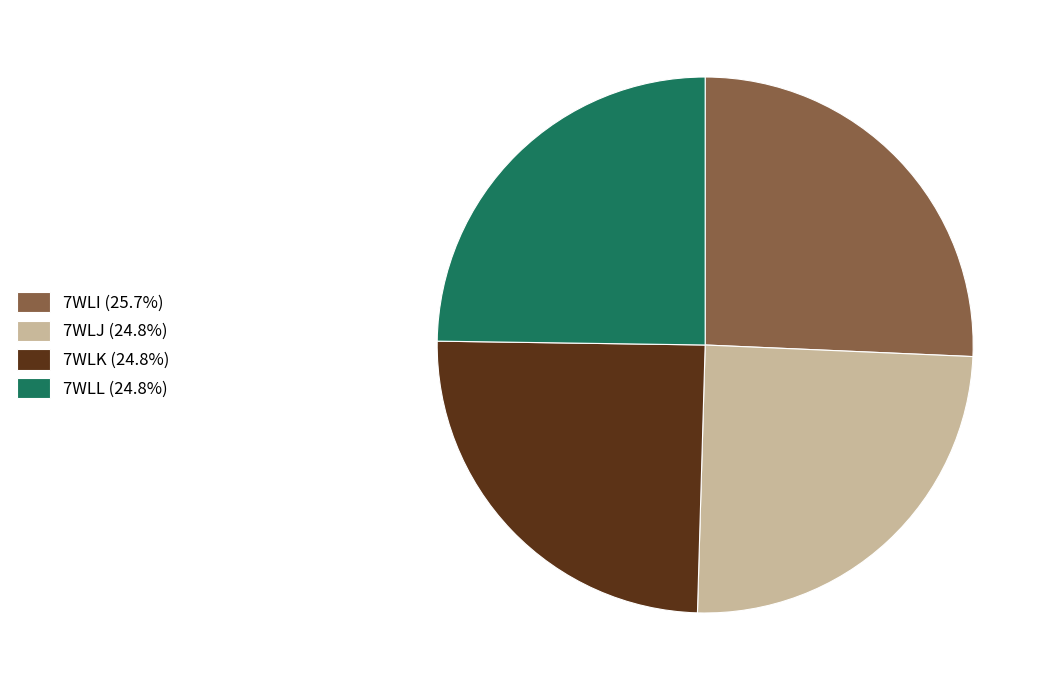

How many slices are in this pie chart?

4